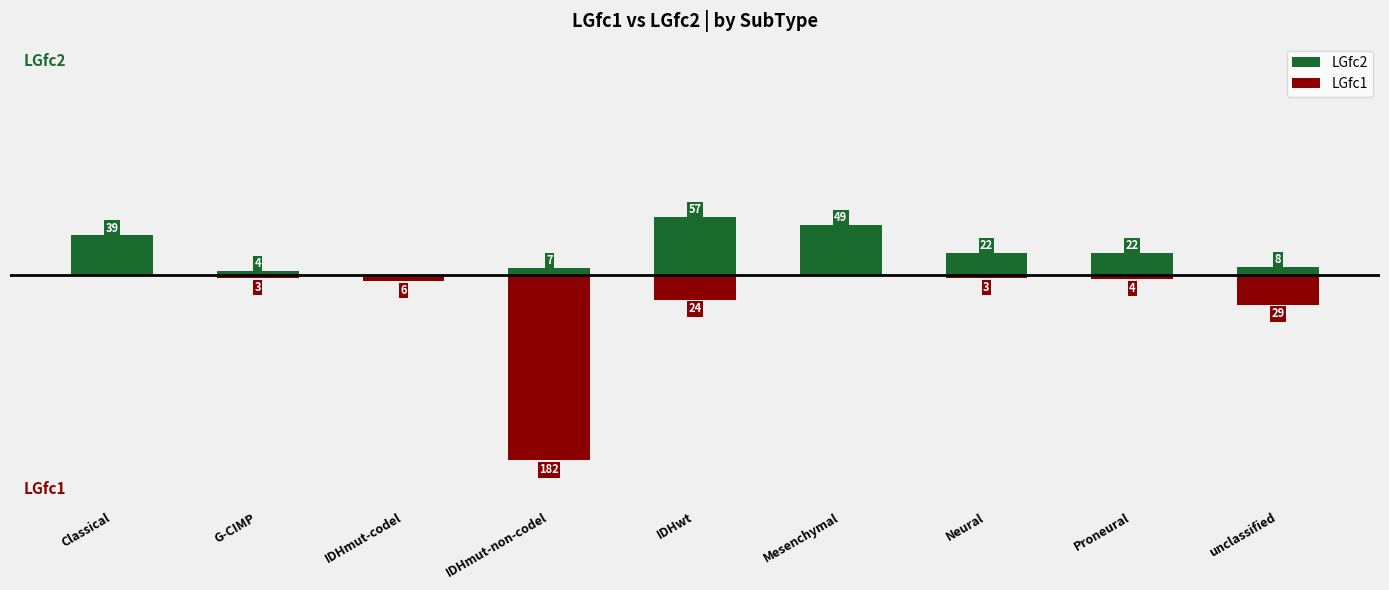

What is the label of the 4th bar from the right?

Mesenchymal